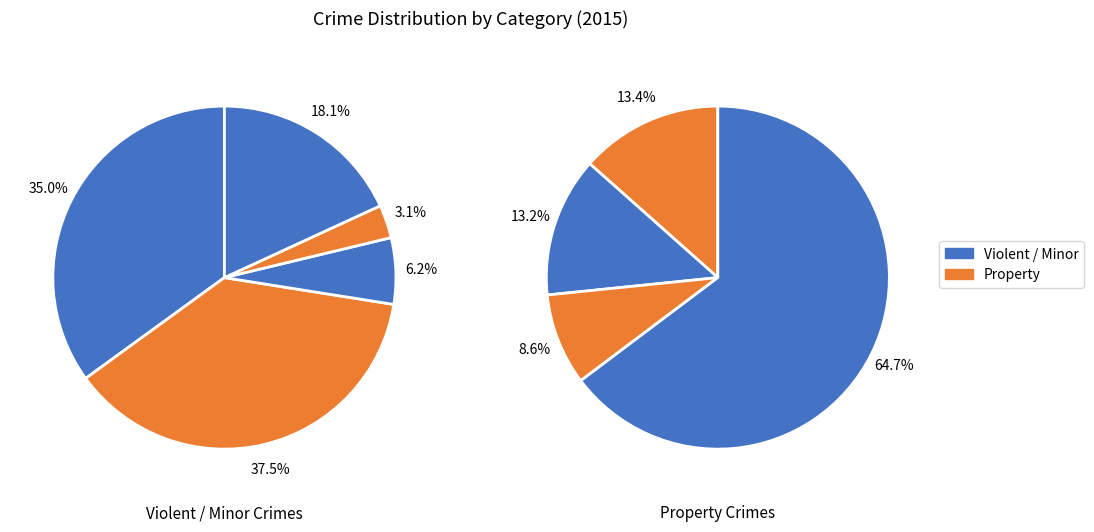

How many segments does this pie chart have?

9